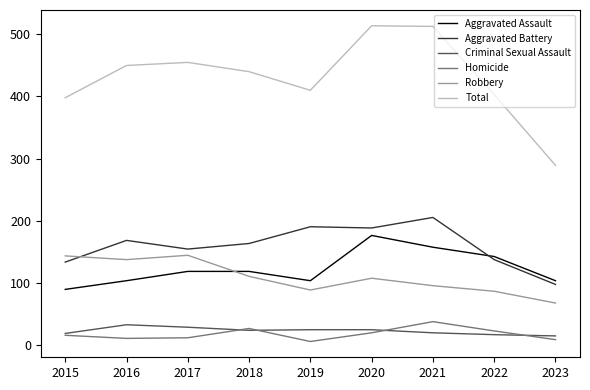

What is the spread (max minus min) of values at 2019?

405